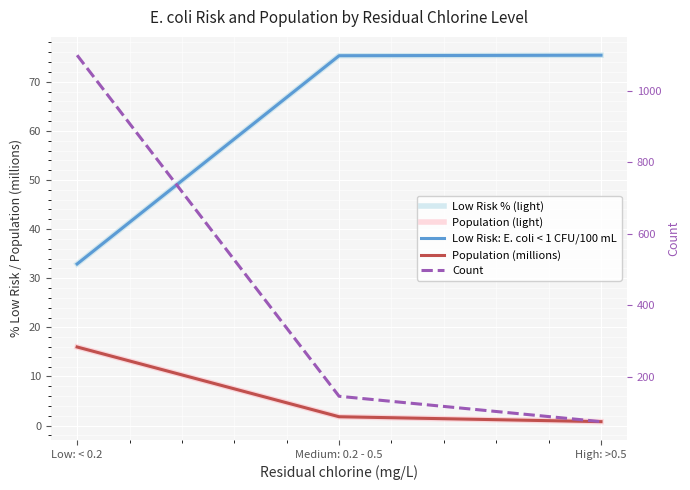

Which label corresponds to the smallest value in the chart?

High: >0.5